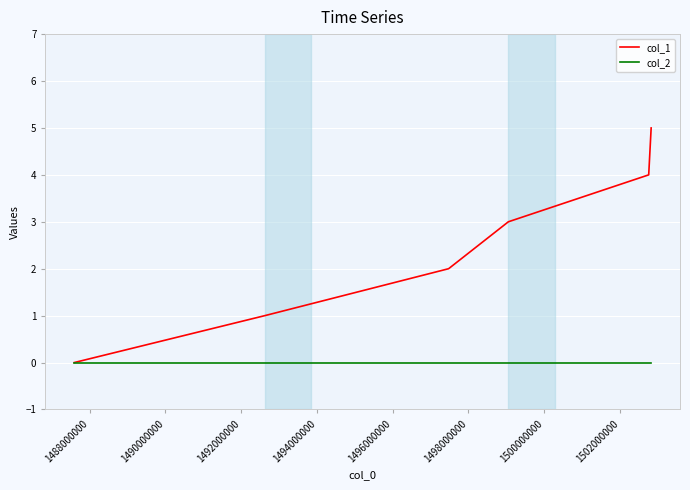

True or false: col_1 has more than 0 points higher than both neighbors.

False